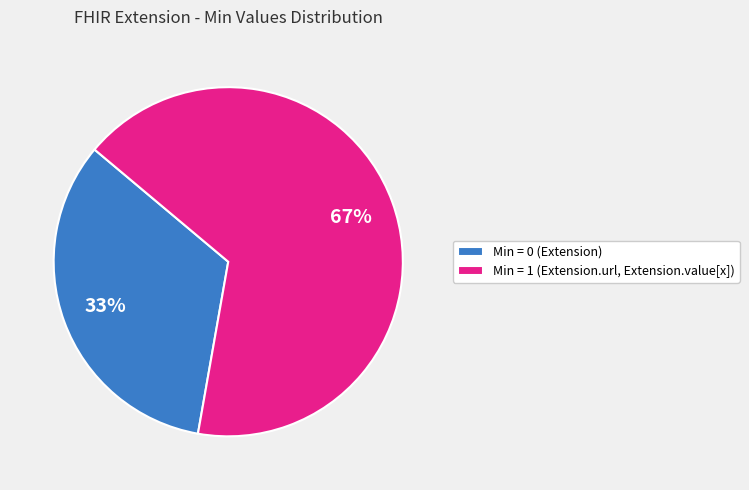

To the nearest percent, what percentage of the pie is Min = 0 (Extension)?

33%